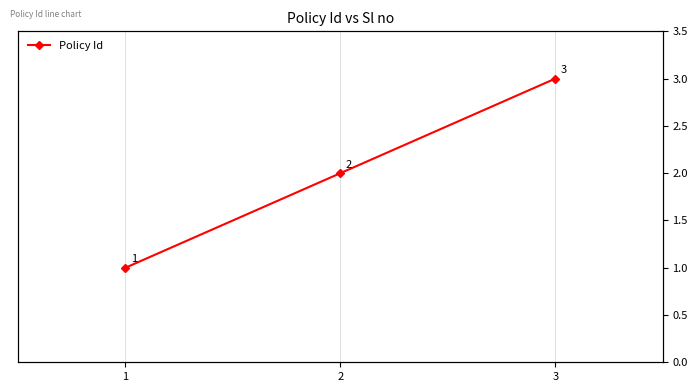

What is the average value?

2